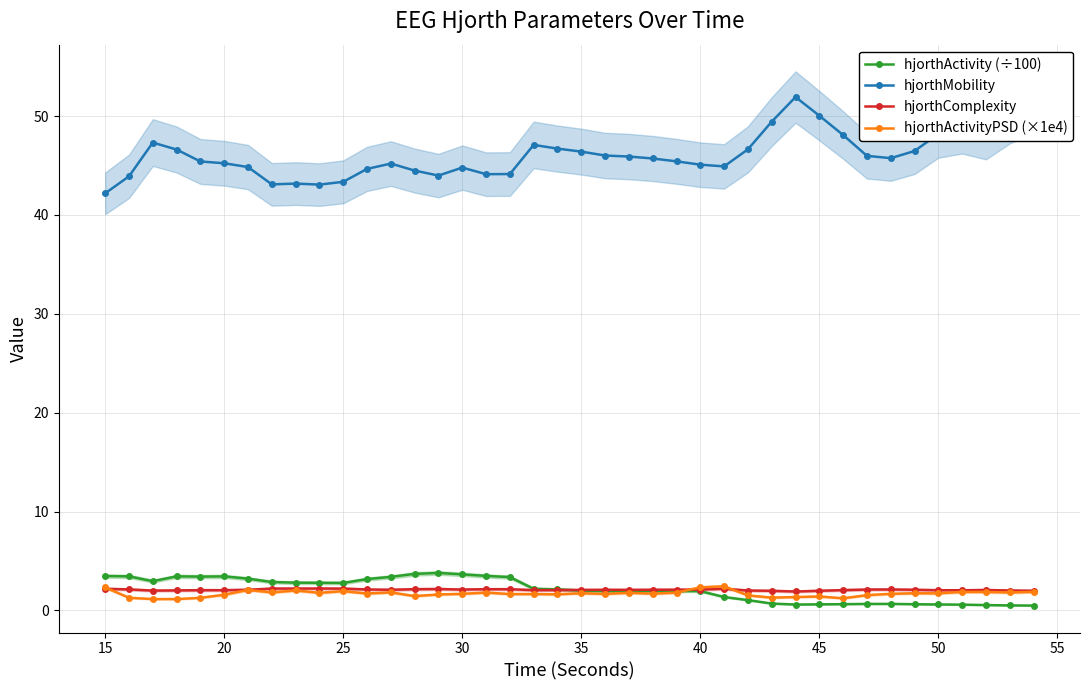

What is the sum of all hjorthActivity (÷100) values?

84.7